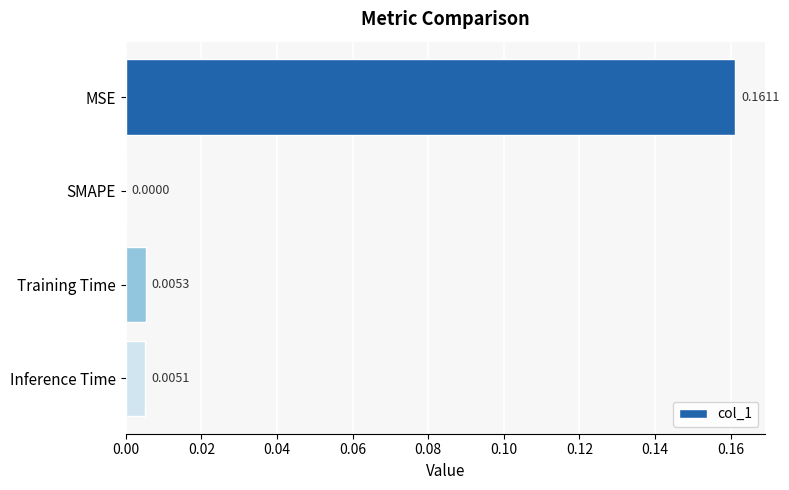

Which label corresponds to the largest value in the chart?

MSE